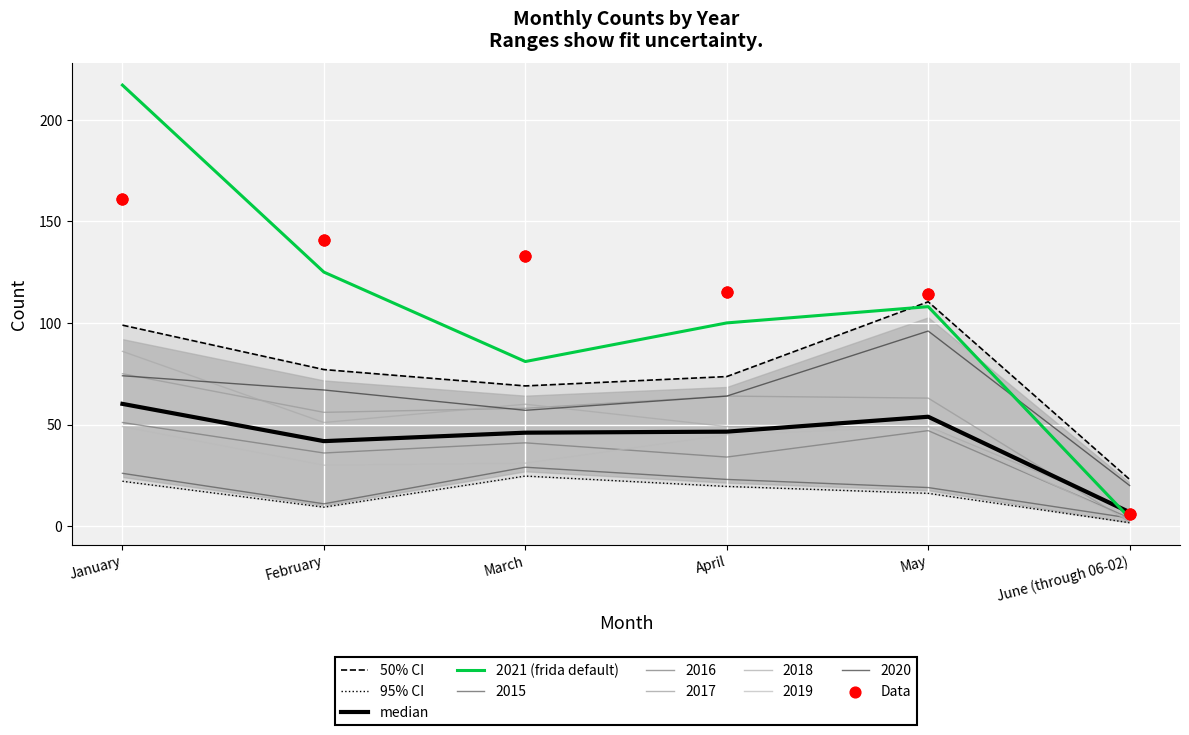

Is the value of 50% CI at March greater than the value of Data at June (through 06-02)?

Yes